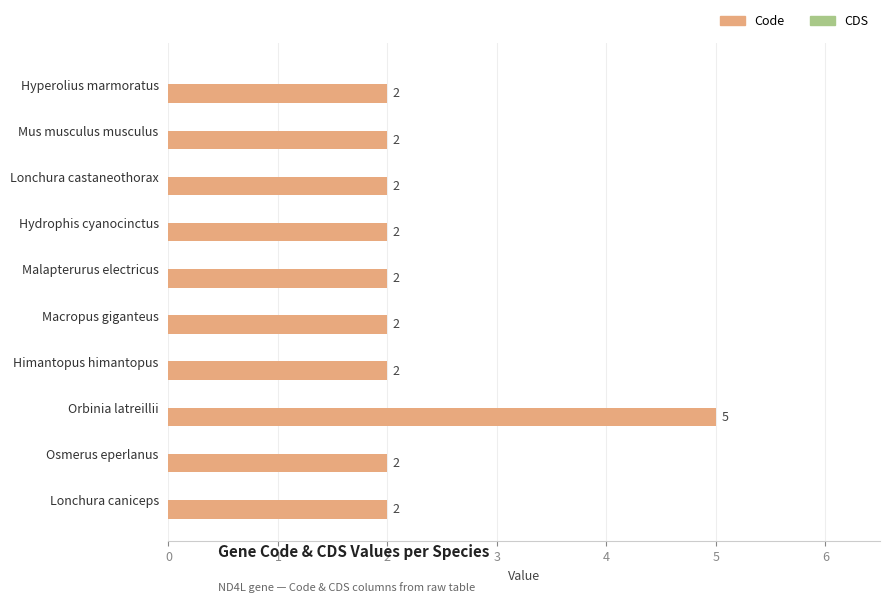

What is the value of the 10th bar from the top?

2